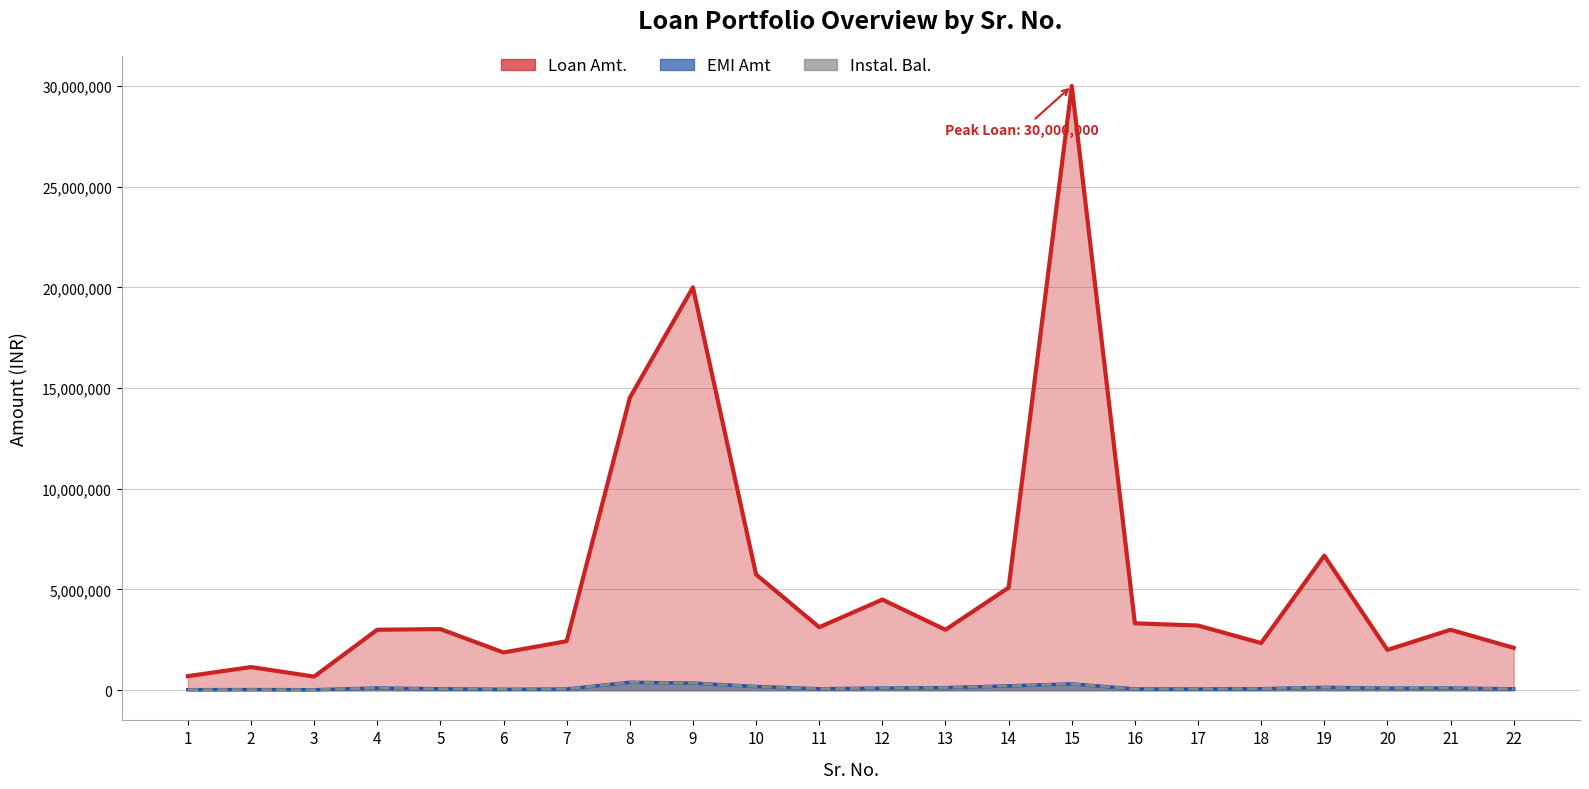

At how many categories does at least one series exceed 11135066?

3